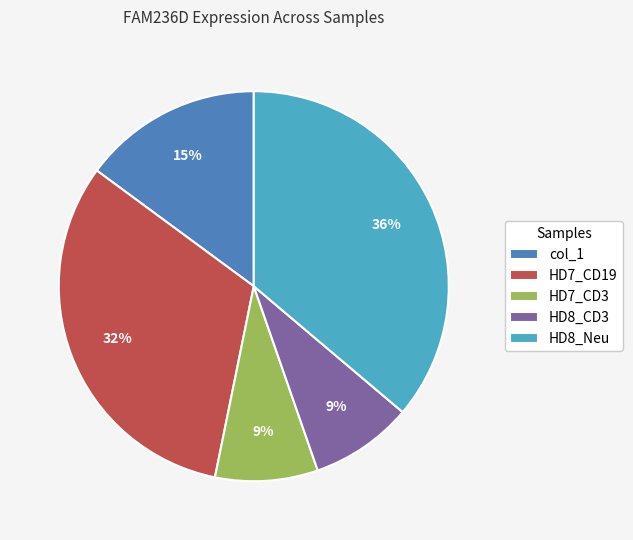

How many segments does this pie chart have?

5